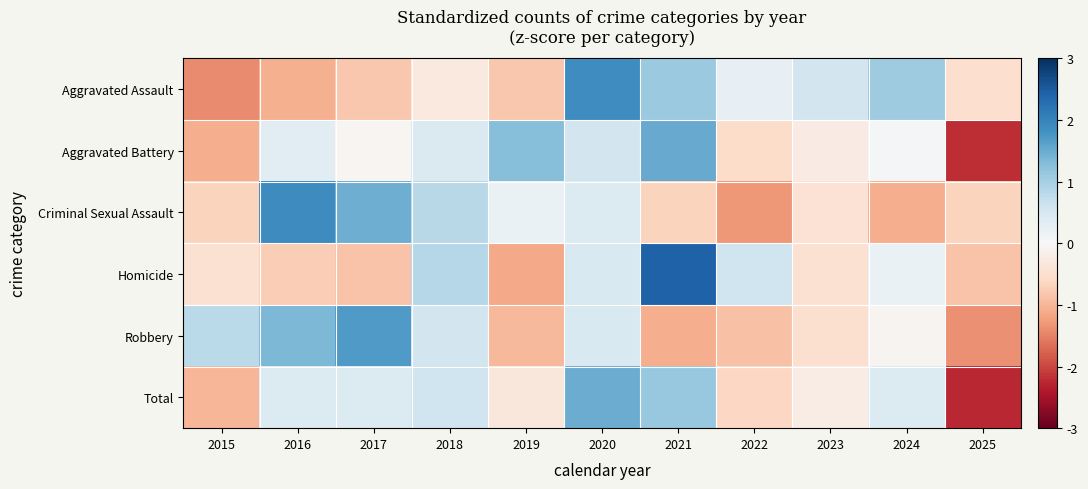

How many series are shown in this chart?

6